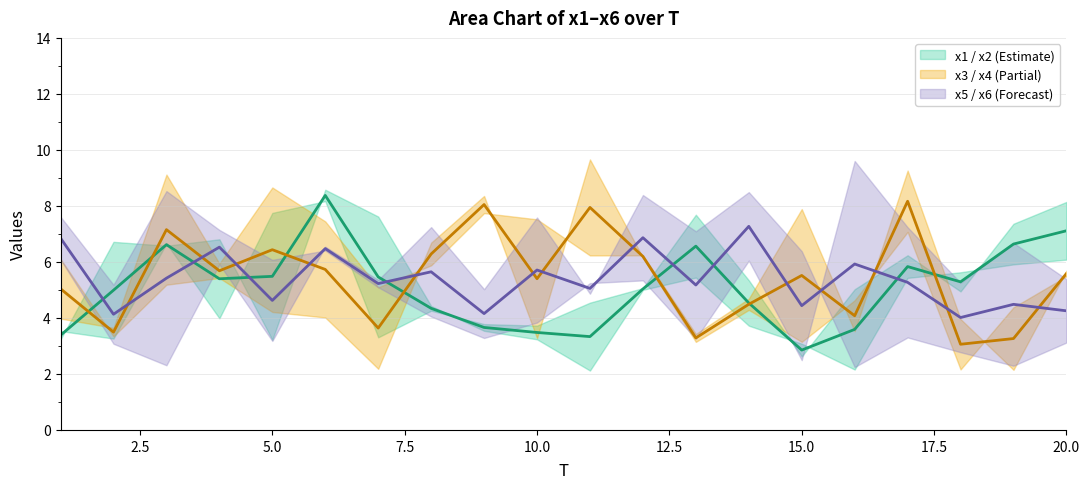

At how many categories does at least one series exceed 7?

7